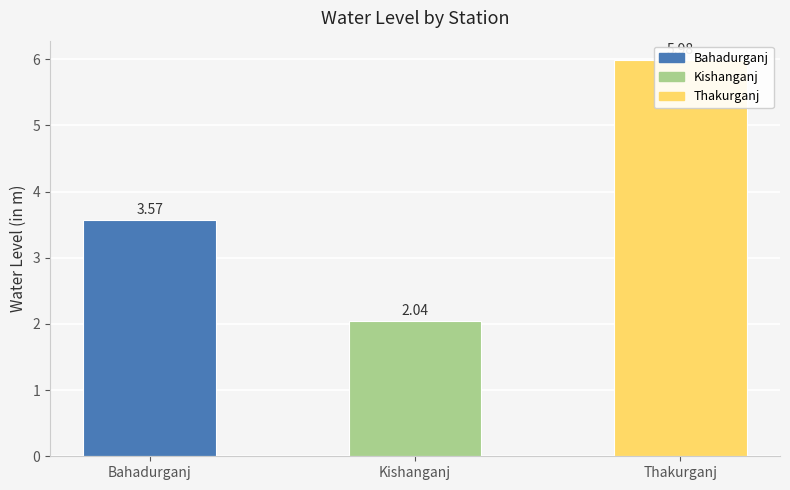

Between Thakurganj and Bahadurganj, which is larger?

Thakurganj